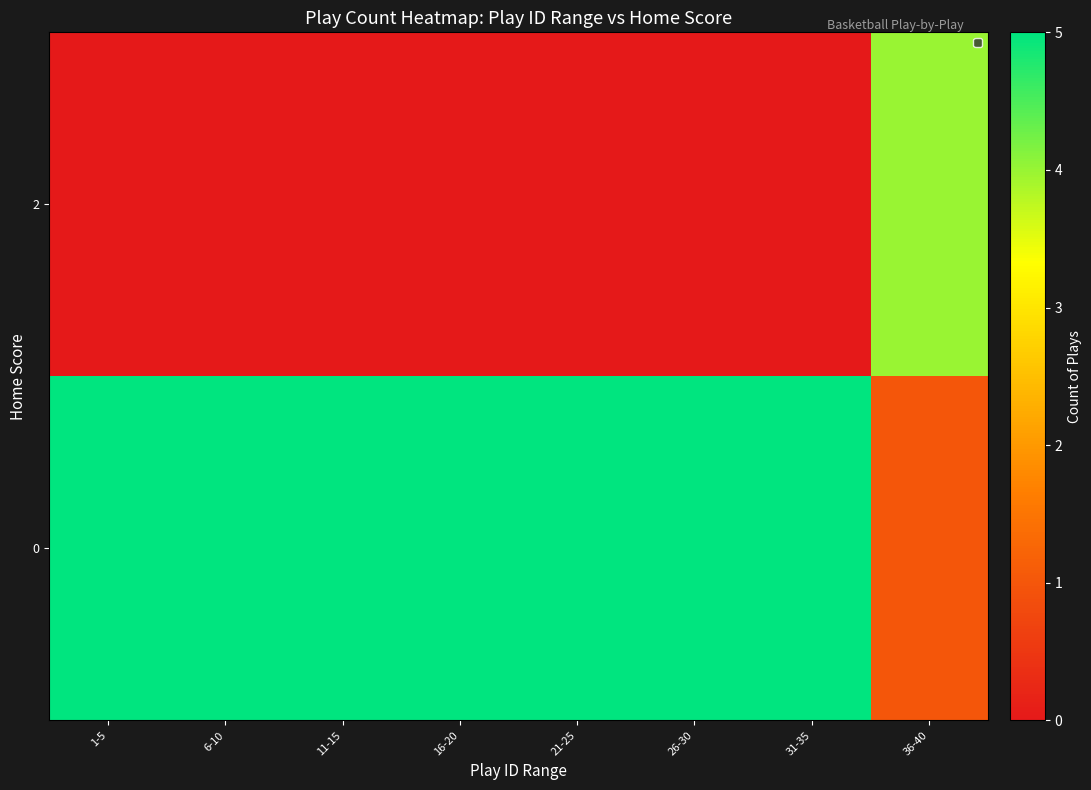

How many series are shown in this chart?

2